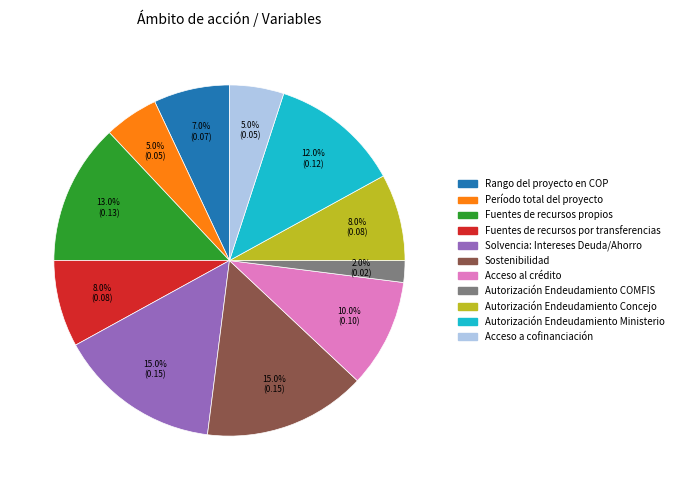

How many segments does this pie chart have?

11